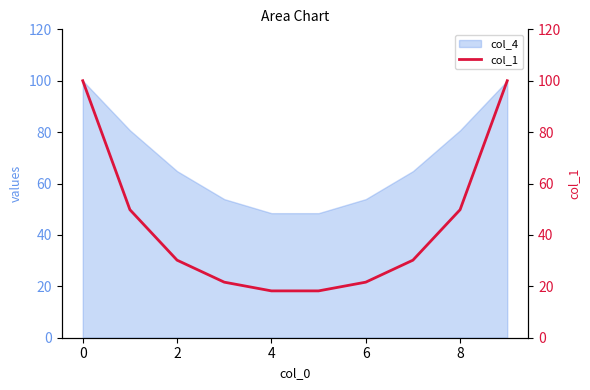

True or false: col_4 has a value of 53.9 at 6.

True